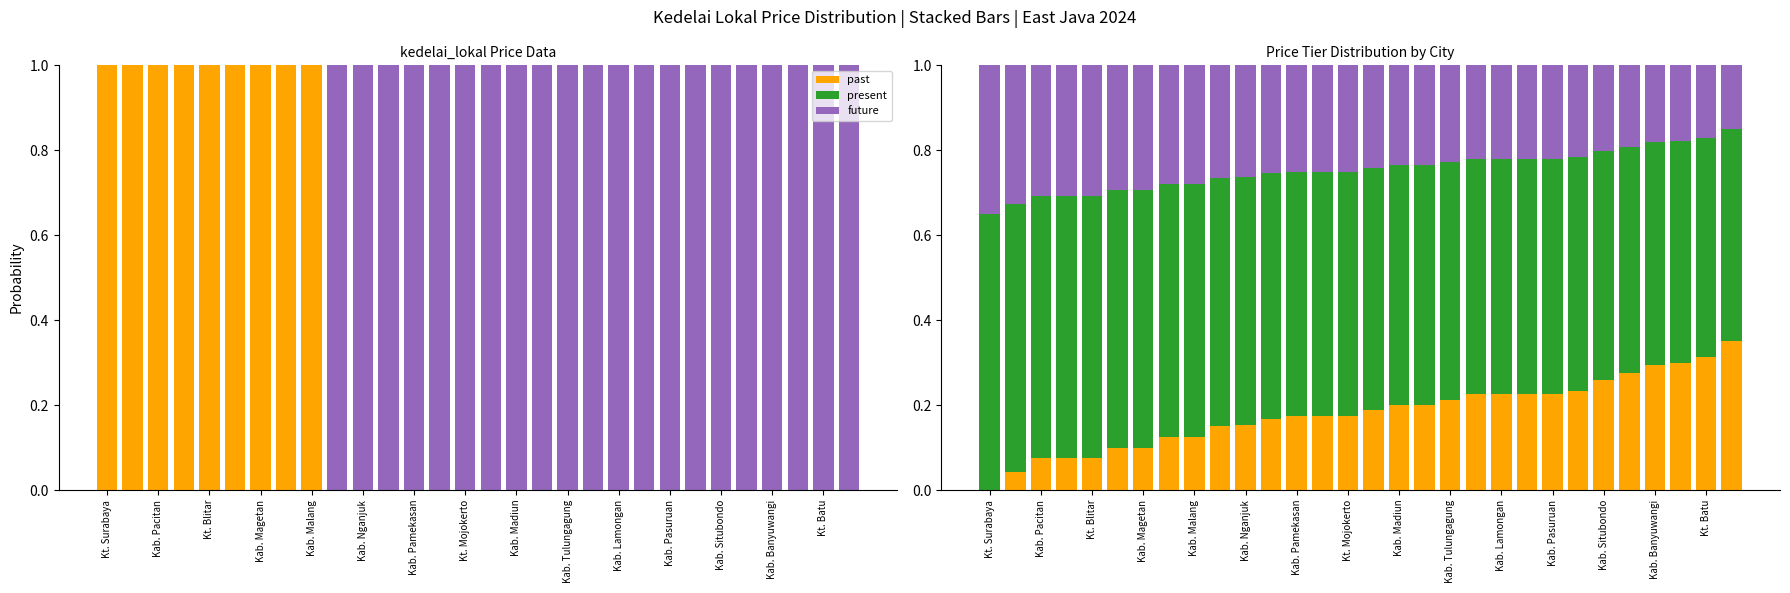

What is the value of the future bar at the 25th from the left?

0.2